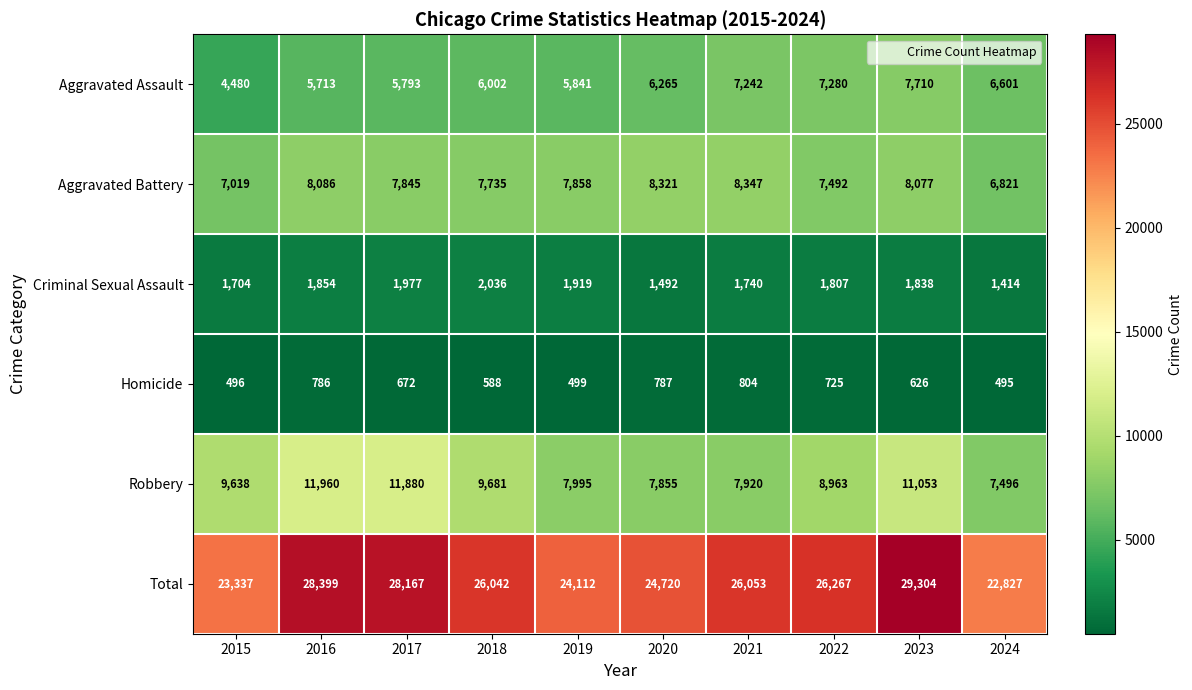

Count the number of categories in the chart.

10